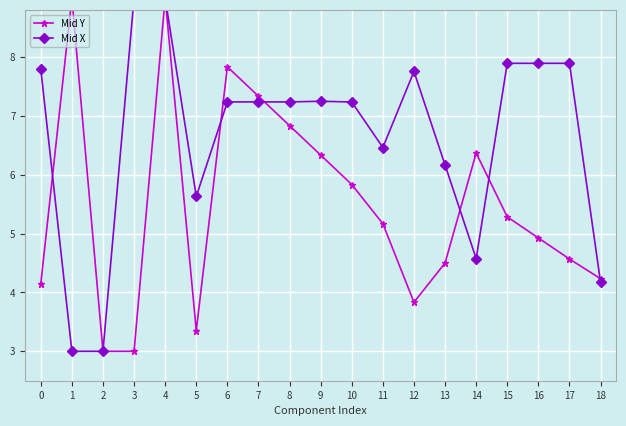

At which category is the sum across all series the highest?

4